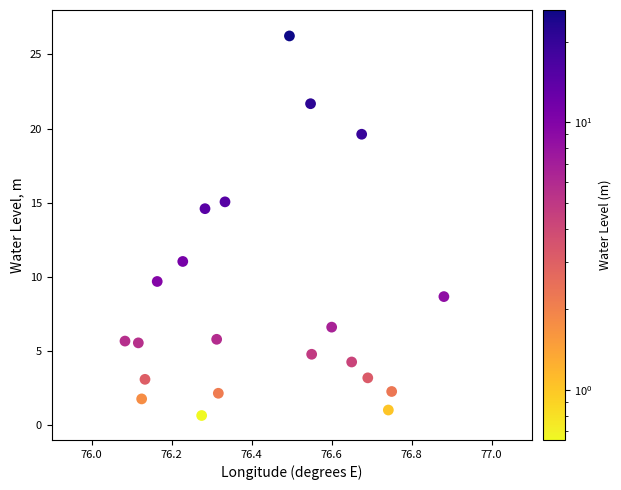

What is the range of Y values (max minus min)?

25.6